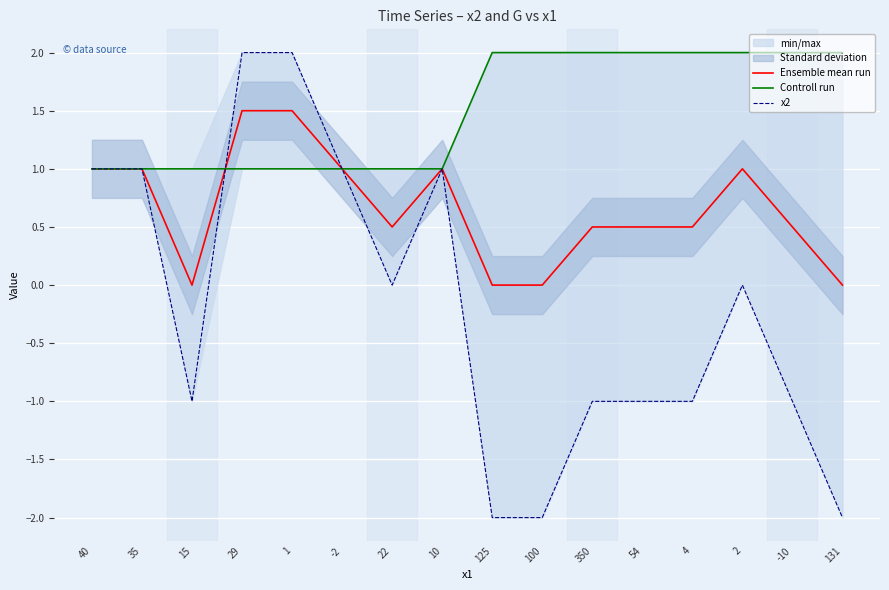

What is the sum of all Controll run values?

24.0